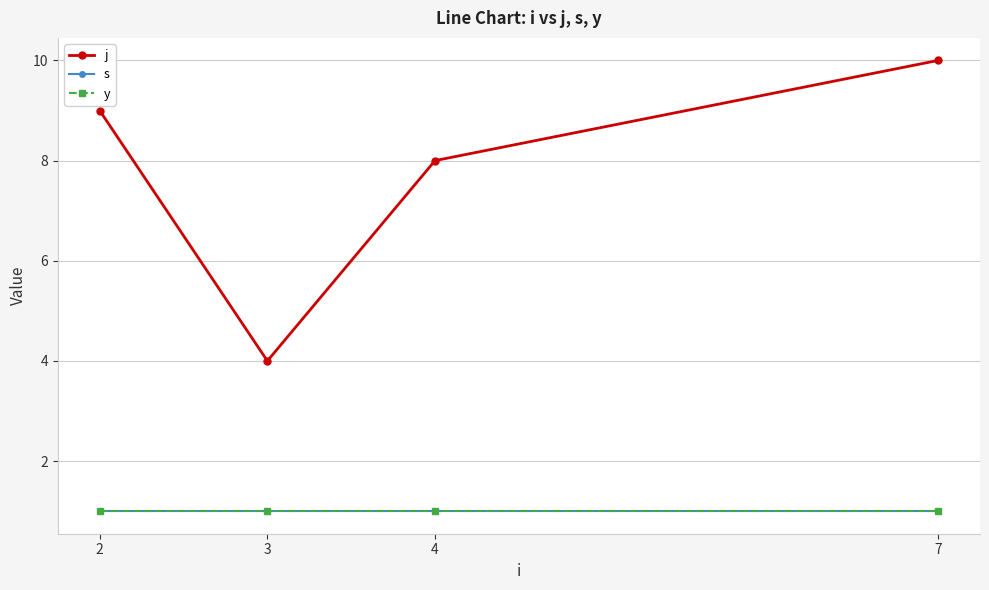

Does the chart have visible grid lines?

Yes